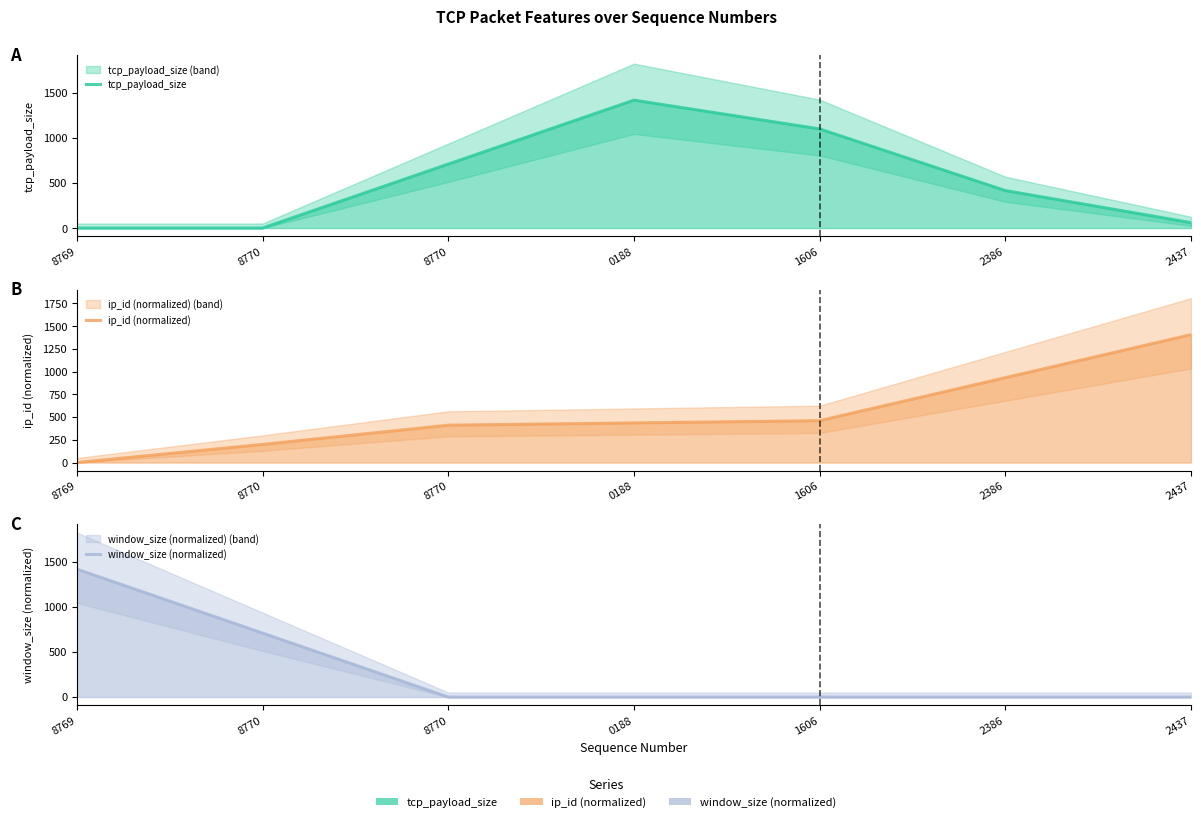

Which category has the highest value across all series?

0188